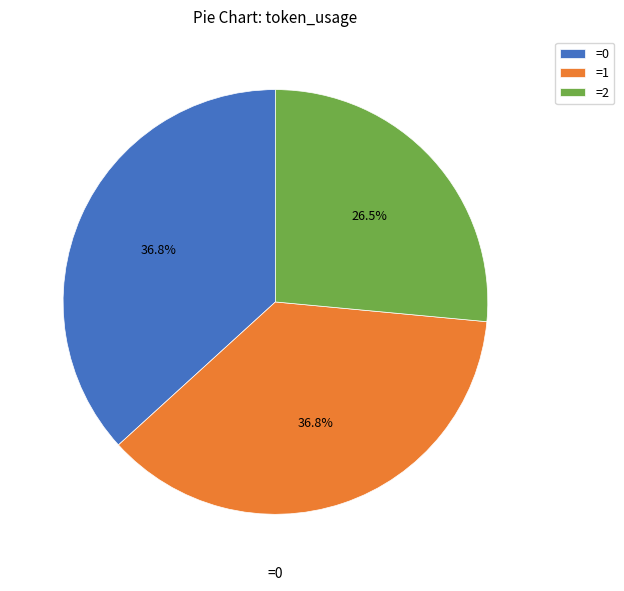

Which slice is the smallest?

=2